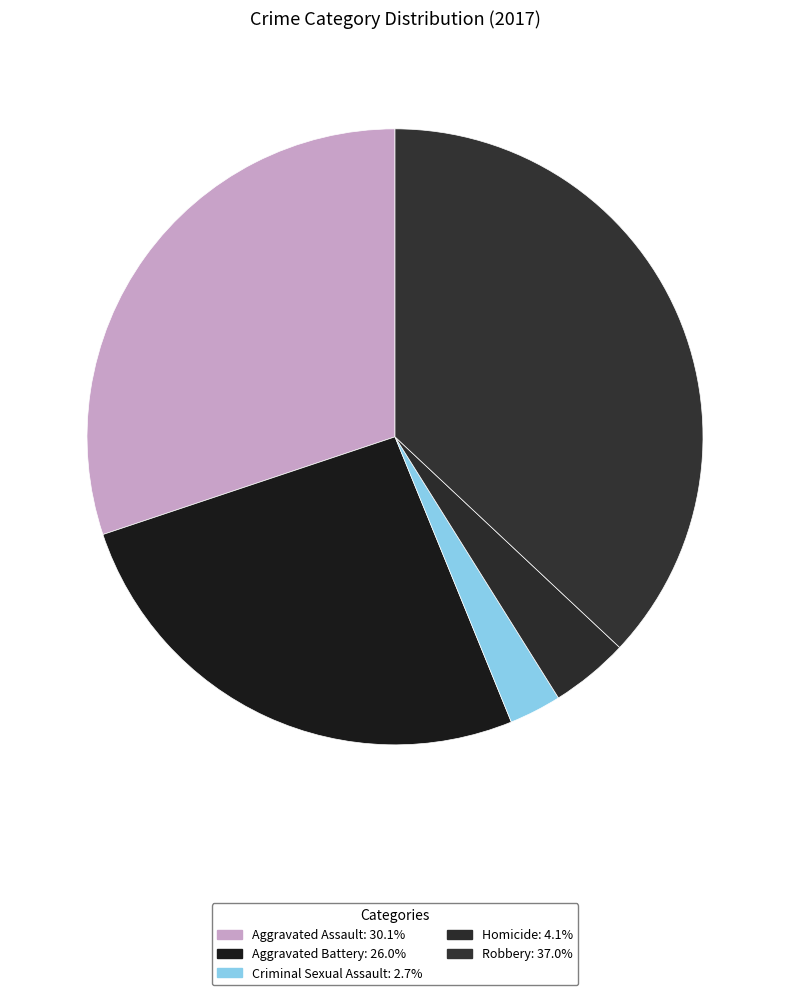

Rank the categories by value from highest to lowest.

Robbery, Aggravated Assault, Aggravated Battery, Homicide, Criminal Sexual Assault